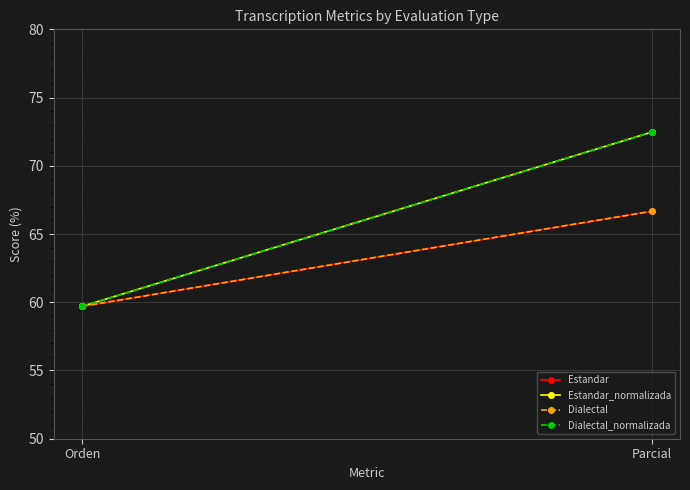

At Orden, list the series in order from smallest to largest.

Estandar, Estandar_normalizada, Dialectal, Dialectal_normalizada